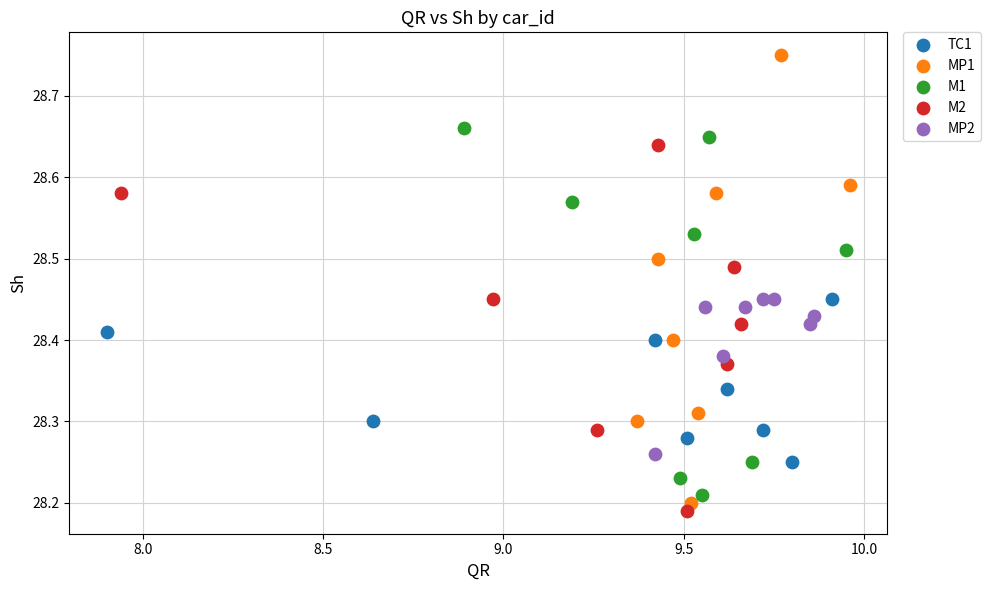

Which series reaches the maximum Y coordinate?

MP1